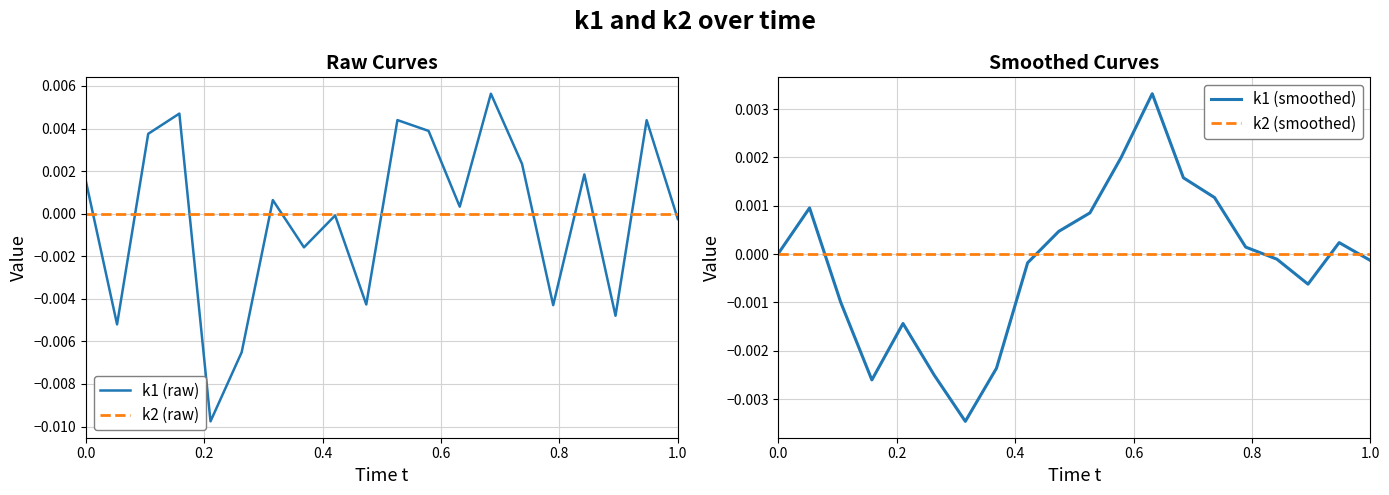

How many distinct data groups are displayed?

4